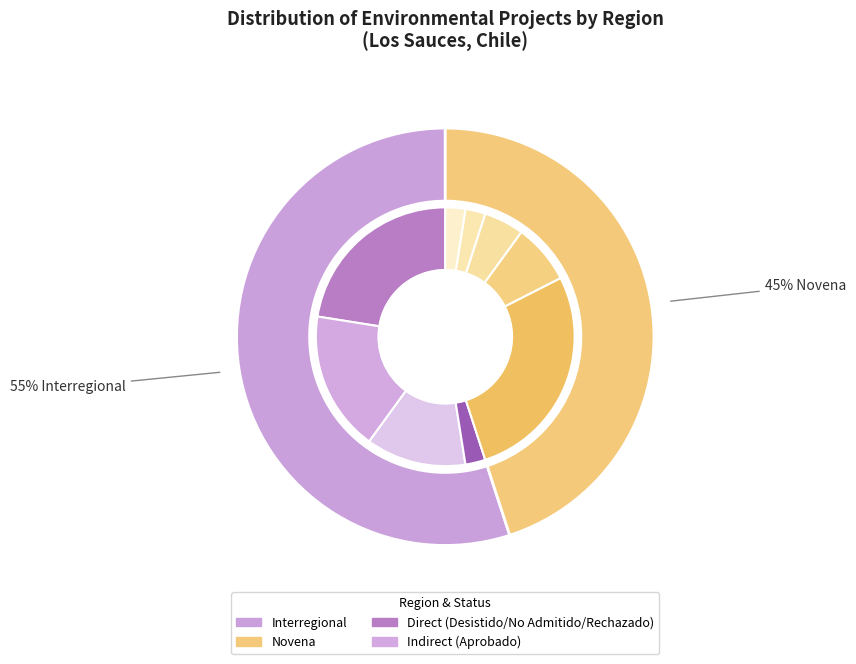

Is it true that Novena is 45% of the pie?

True